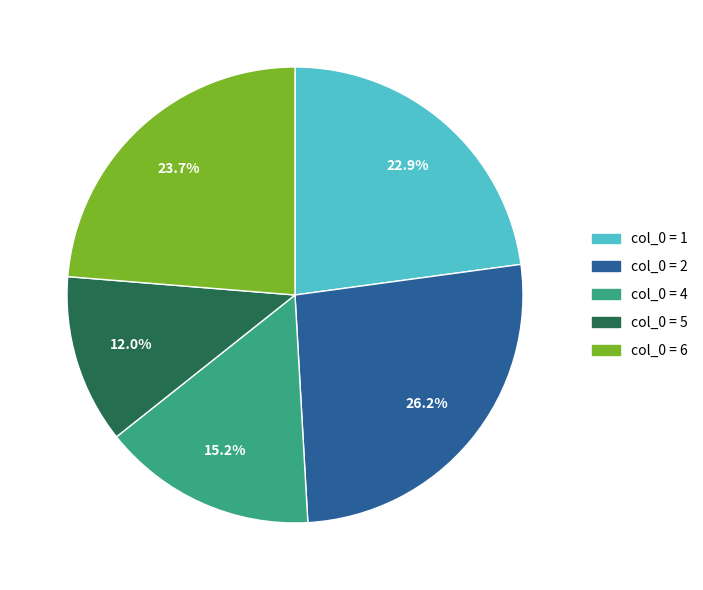

Is there a majority slice in this chart?

No